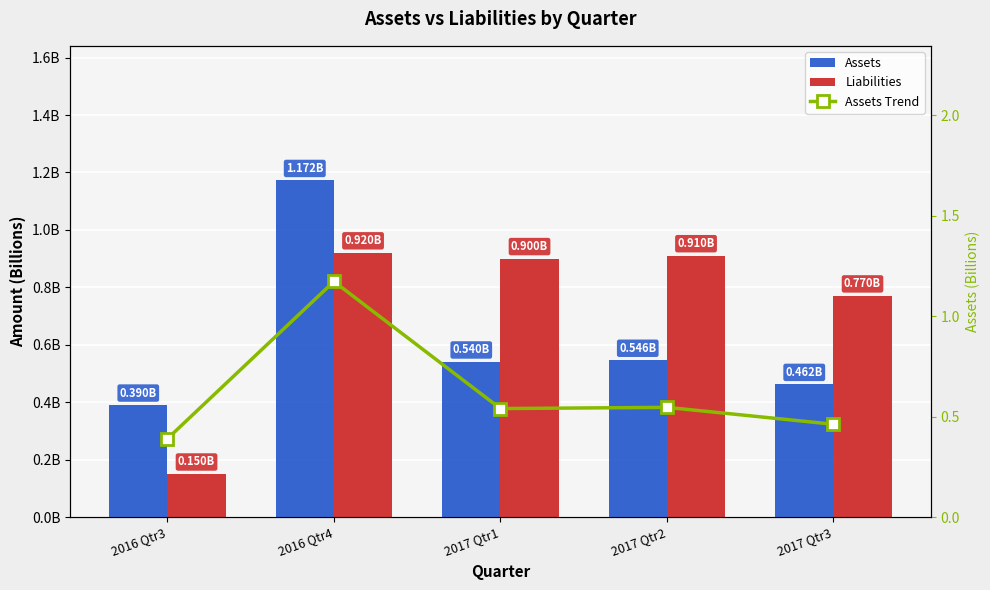

Reading left to right, list all the values displayed in this chart.

Assets: 390000000.0	1172000000.0	540000000.0	546000000.0	462000000.0
Liabilities: 150000000.0	920000000.0	900000000.0	910000000.0	770000000.0
Assets Trend: 0.4	1.2	0.5	0.5	0.5